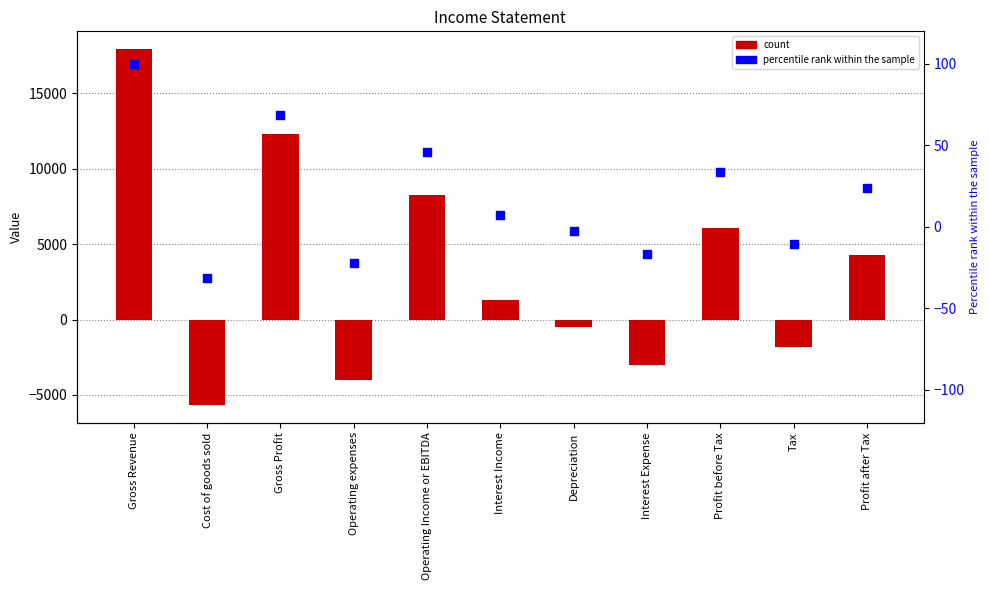

What is the total value across all series at Depreciation?

-502.8